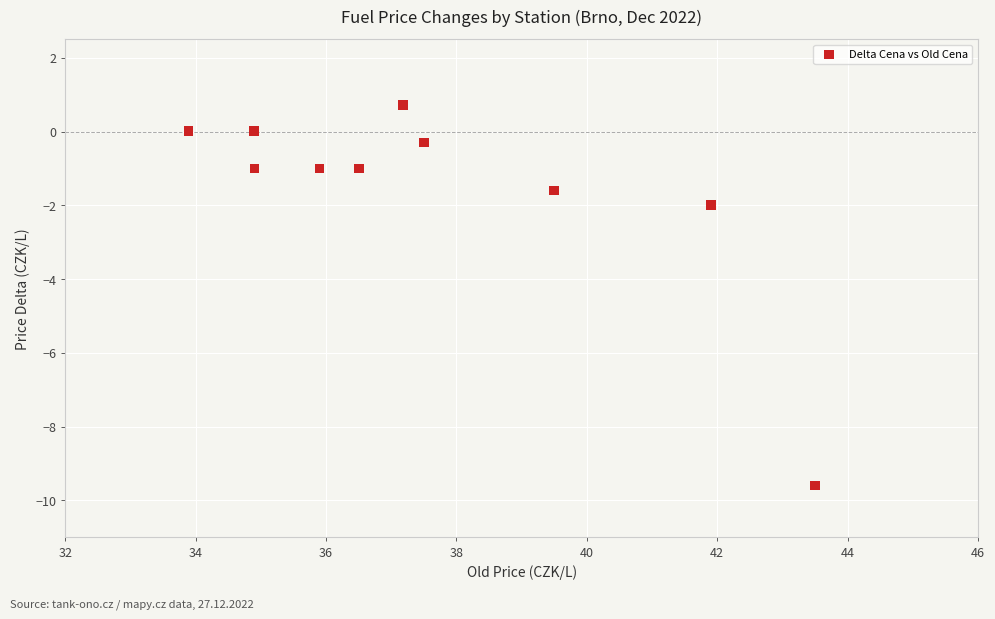

What Y value in the scatter plot is closest to -4?

-2.0